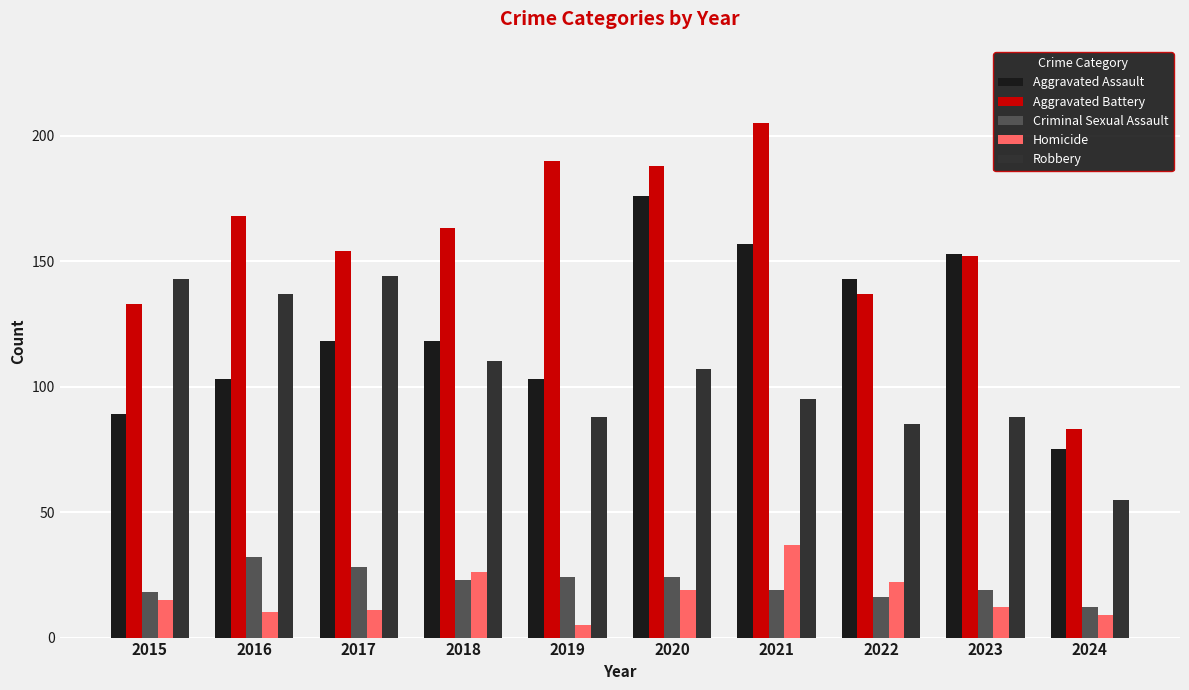

Reading right to left, extract all data points from this chart.

Aggravated Assault: 75	153	143	157	176	103	118	118	103	89
Aggravated Battery: 83	152	137	205	188	190	163	154	168	133
Criminal Sexual Assault: 12	19	16	19	24	24	23	28	32	18
Homicide: 9	12	22	37	19	5	26	11	10	15
Robbery: 55	88	85	95	107	88	110	144	137	143